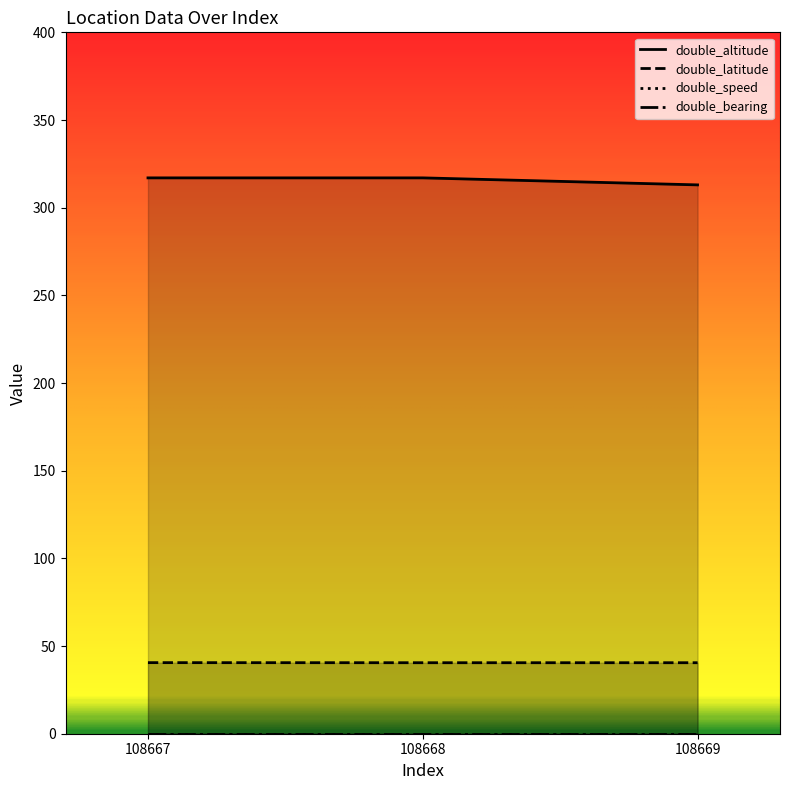

At which category is the sum across all series the highest?

108667